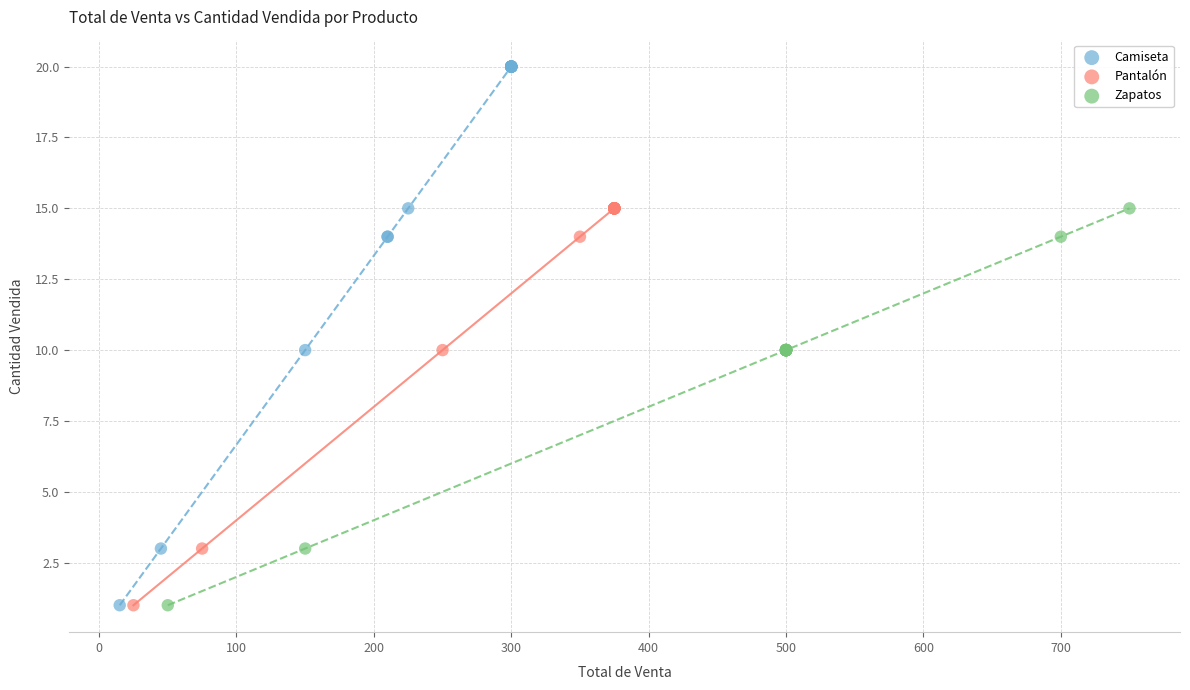

Which series has the largest Y range (max minus min)?

Camiseta